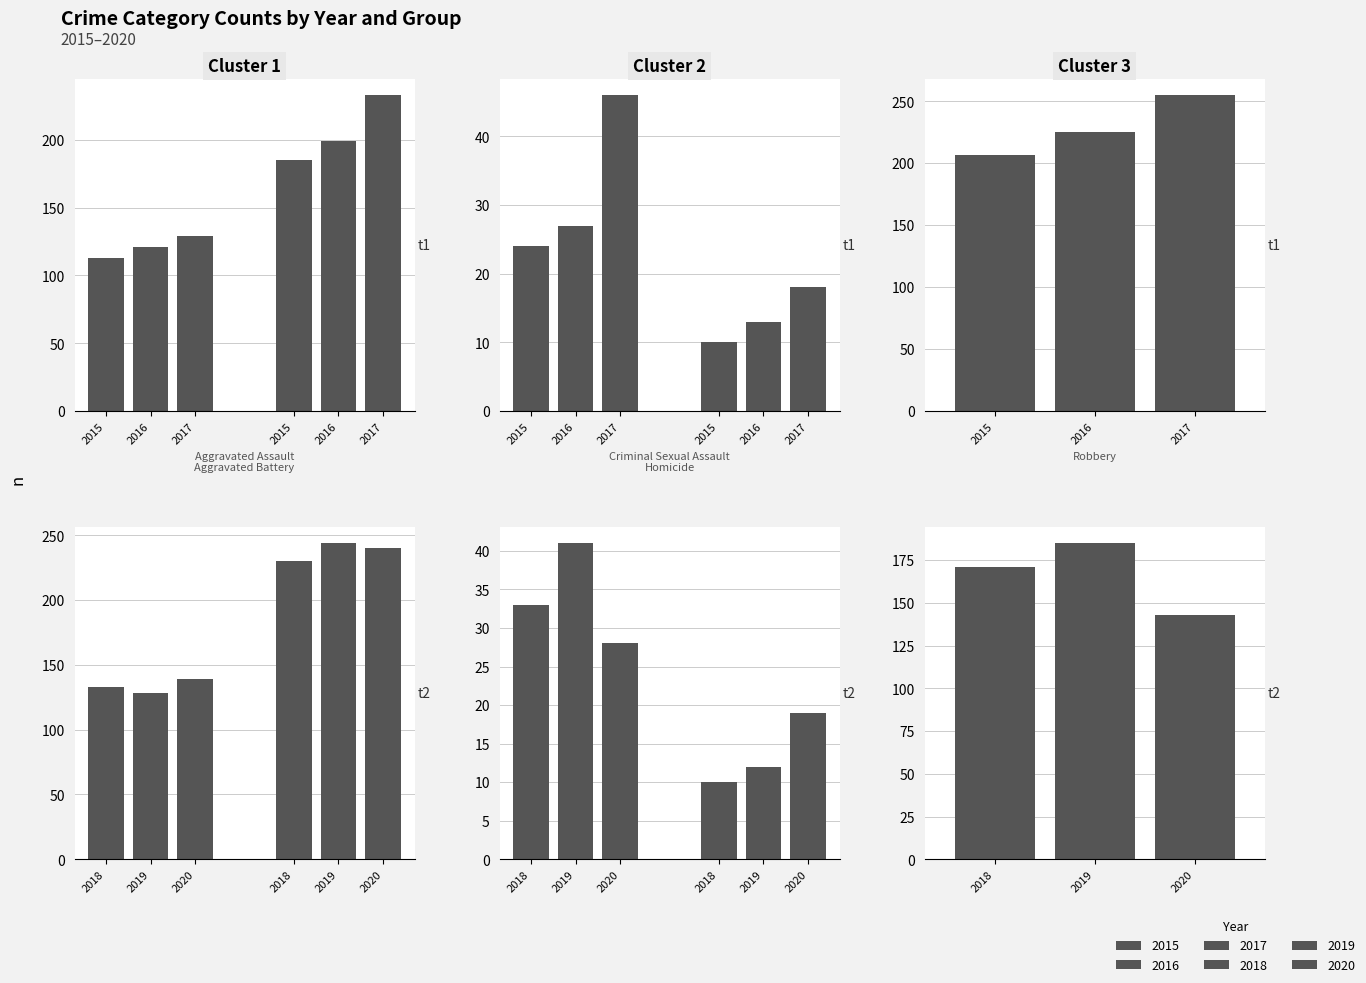

What is the label of the 4th bar from the left?

Homicide